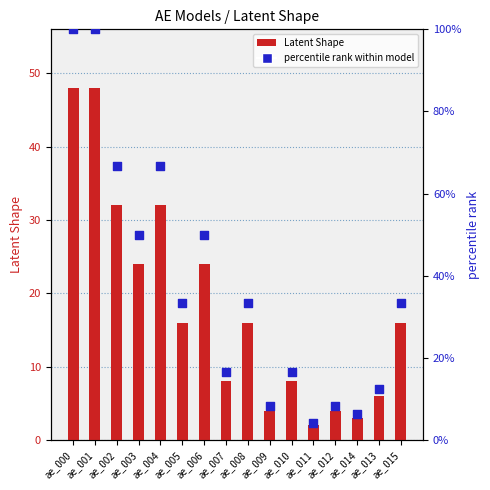

Which series reaches the minimum Y coordinate?

Latent Shape